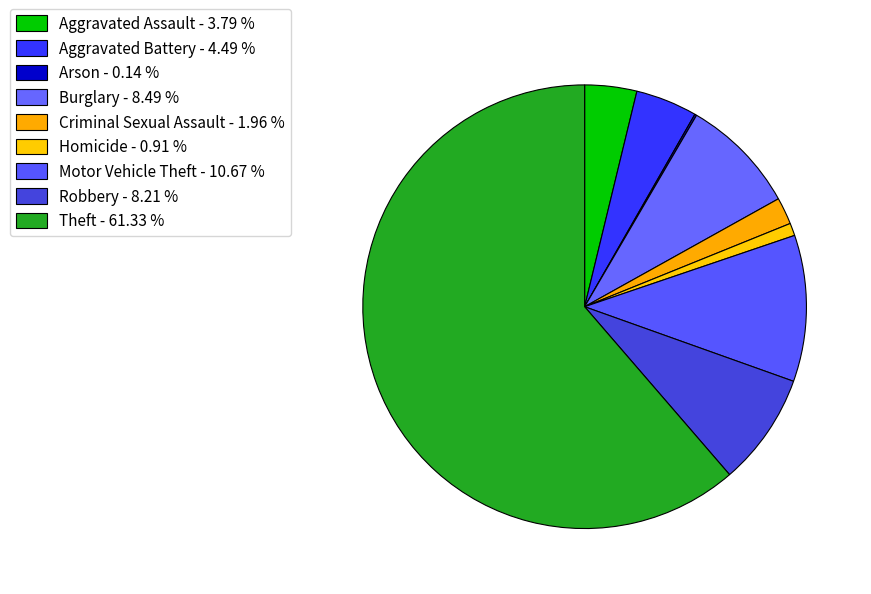

To the nearest percent, what is the difference between the Arson and Aggravated Battery slice percentages?

4%